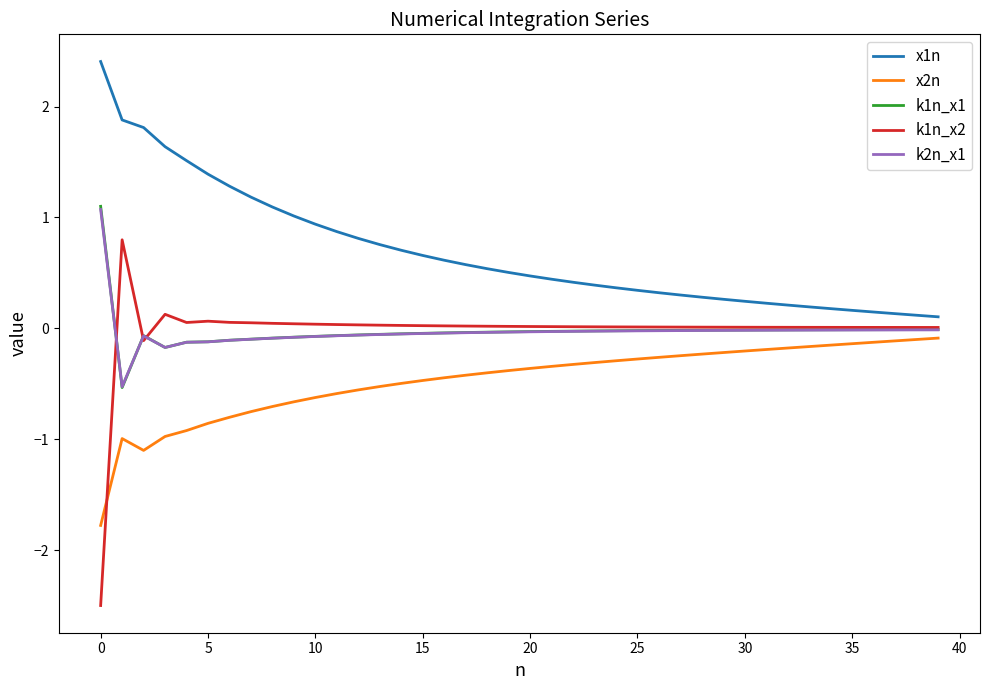

What is the highest value of the x1n series?

2.4